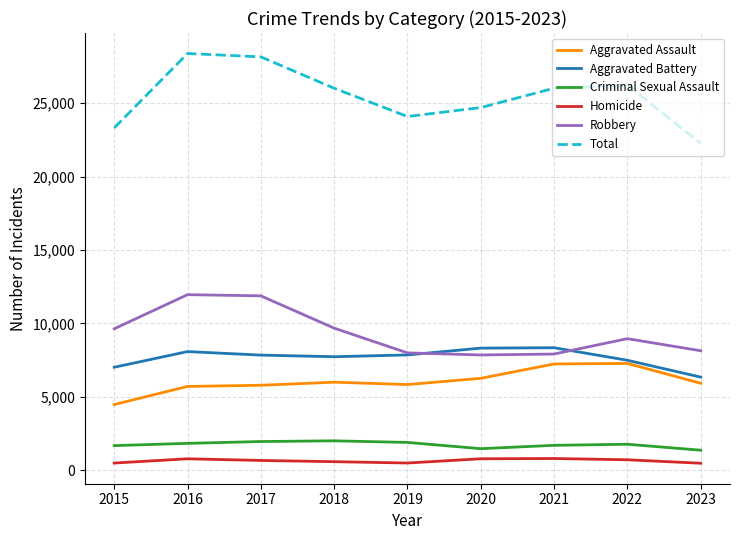

What is the minimum value for Aggravated Assault?

4480